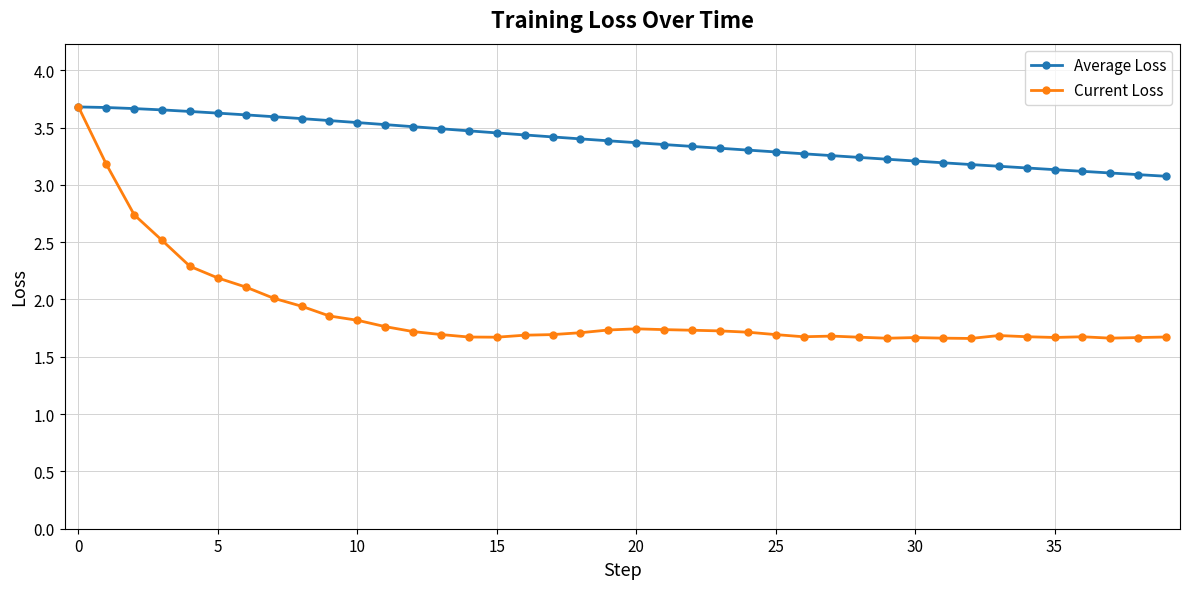

What are all the series names shown in the legend?

Average Loss, Current Loss